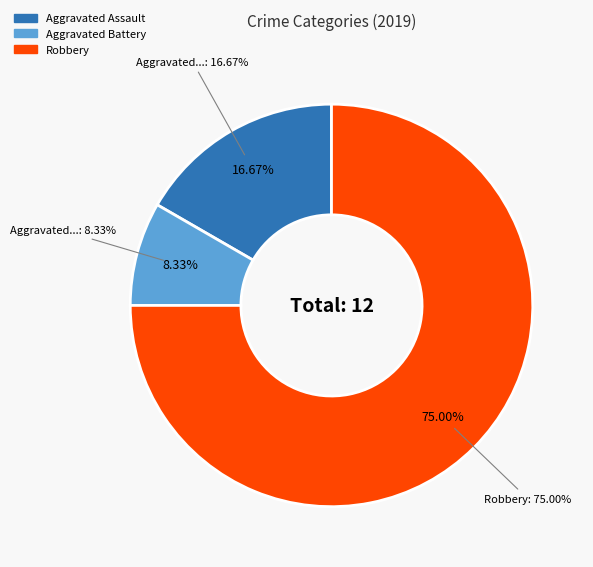

What is the largest slice in the pie chart?

Robbery